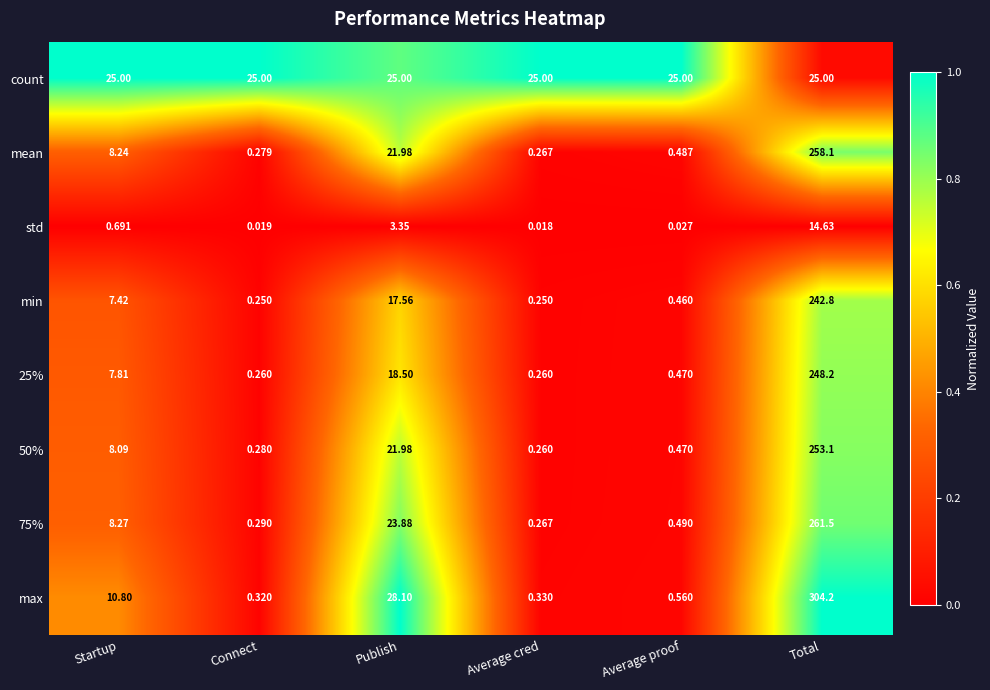

Where does the 75% series first go above 8?

Startup